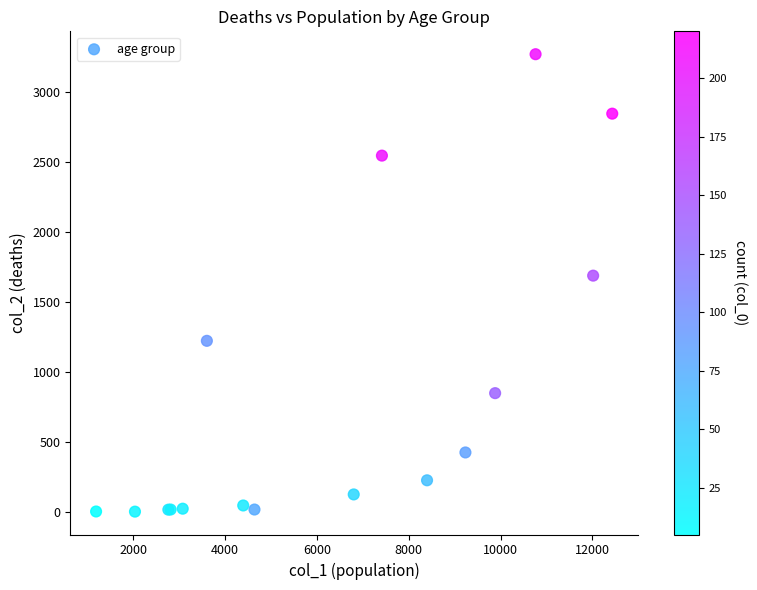

What Y value in the scatter plot is closest to 1638?

1690